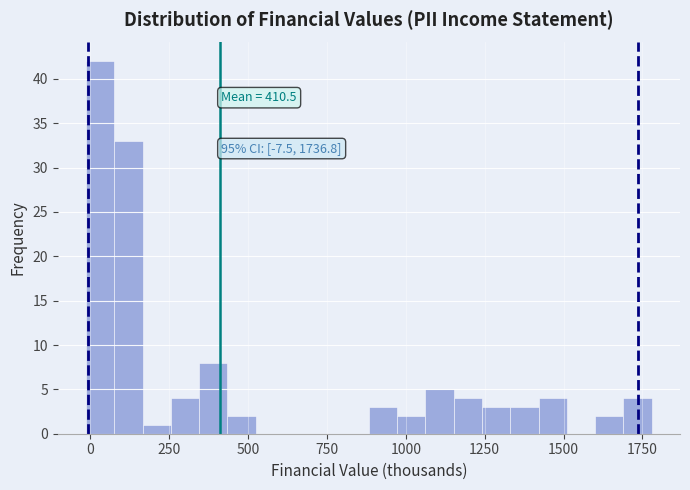

Around what value on the x-axis is the tallest bar? Give the approximate position of its centre, as read against the axis.

50